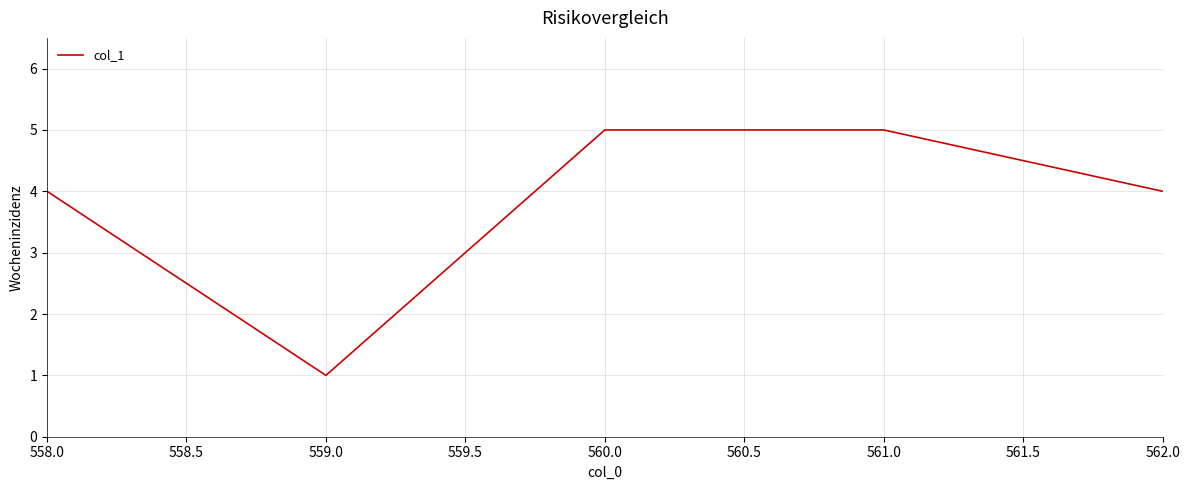

What is the difference between the maximum and minimum values?

4